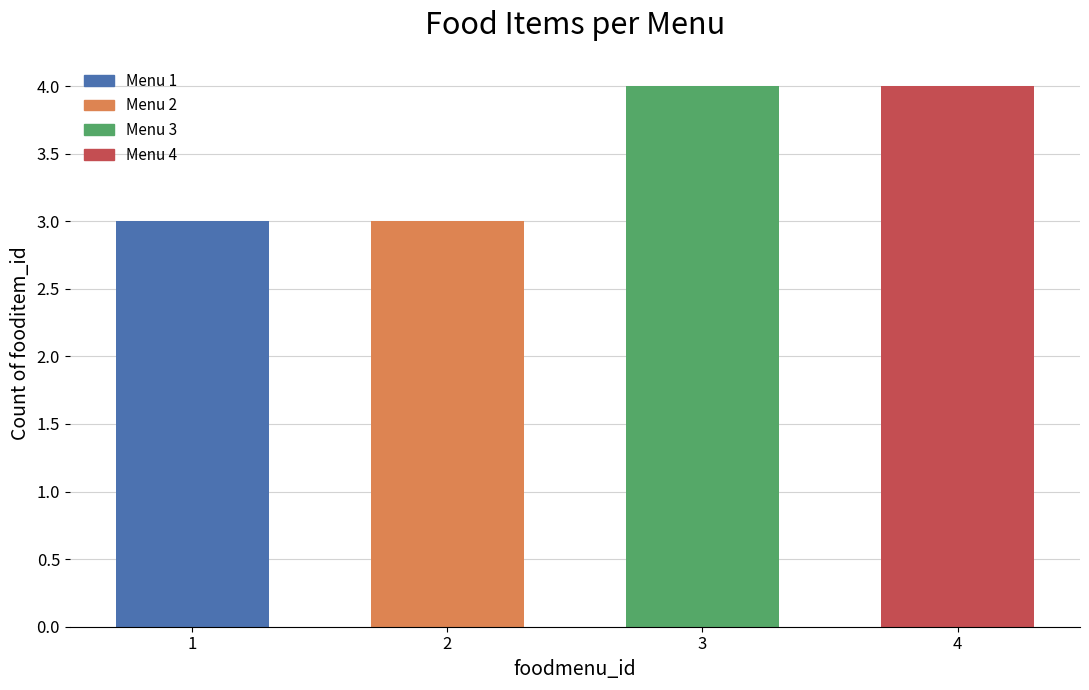

Which has a higher value, 4 or 1?

4